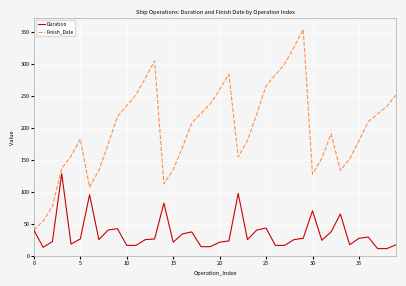

Which series has the largest total across all categories?

Finish_Date